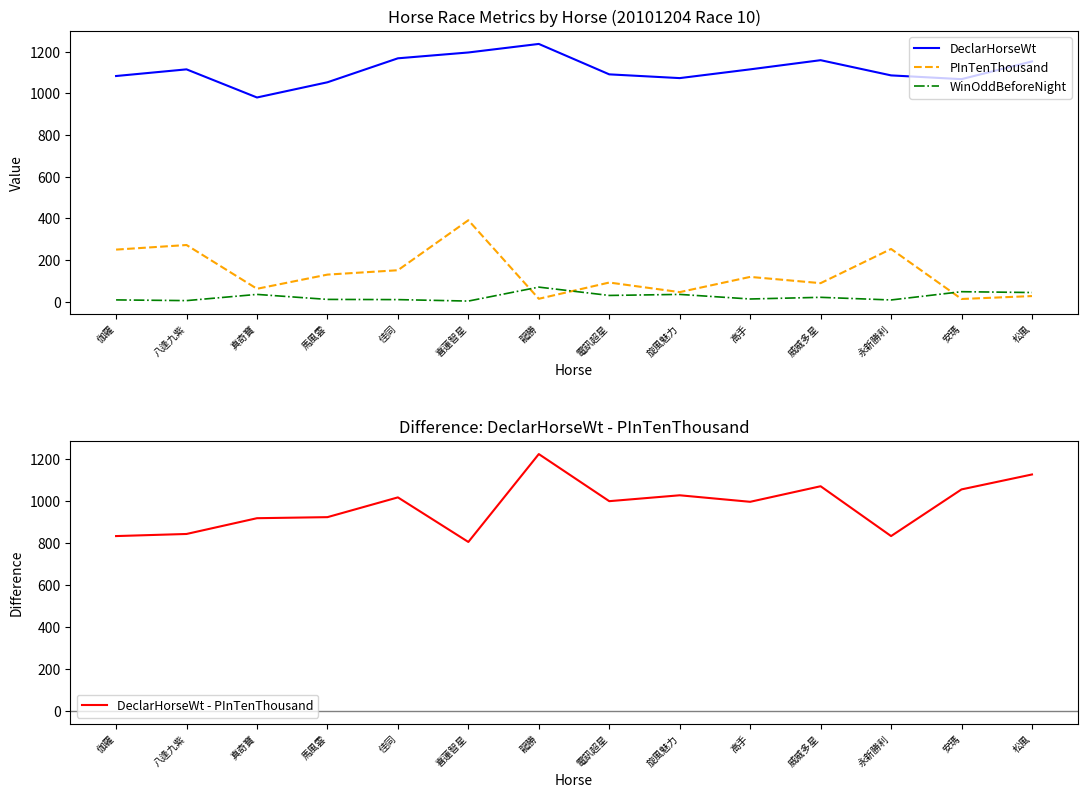

What is the value of the DeclarHorseWt point at the 14th from the left?

1153.0